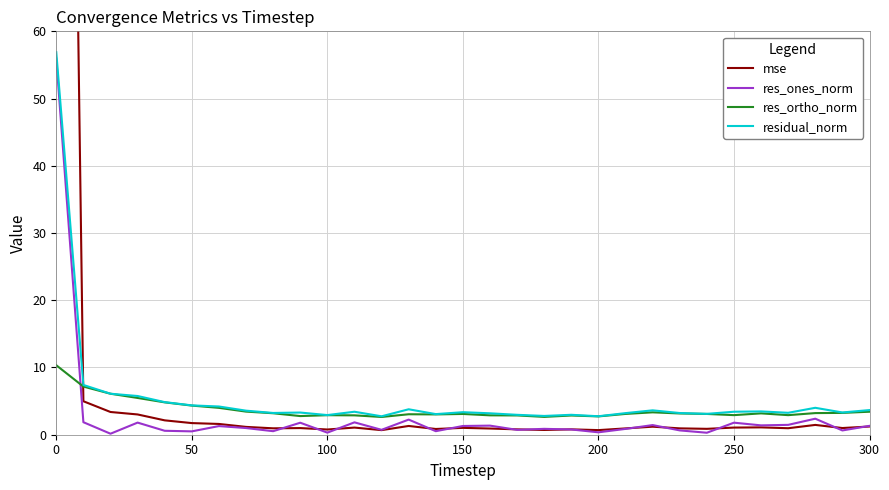

How many times do res_ortho_norm and res_ones_norm cross each other?

1